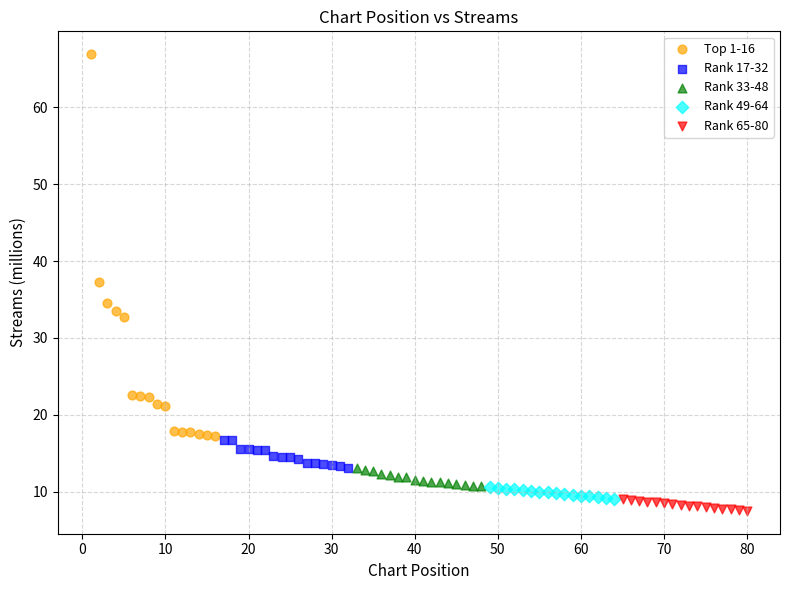

Which series has the largest Y range (max minus min)?

Top 1-16